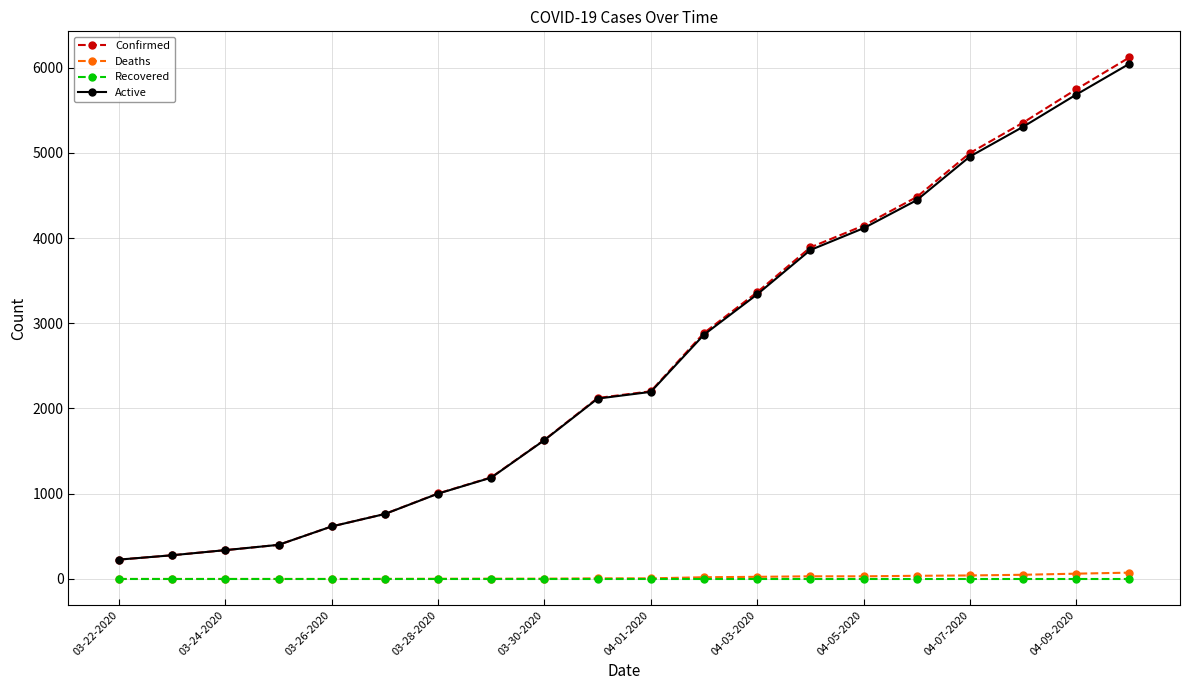

True or false: Confirmed and Recovered intersect in this chart.

False